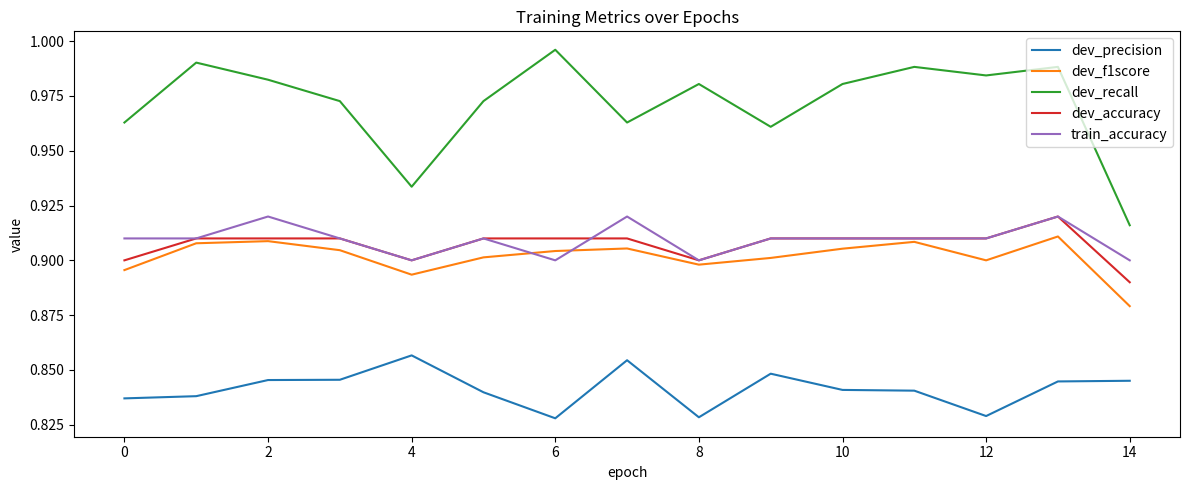

What is the sum of all train_accuracy values?

13.6